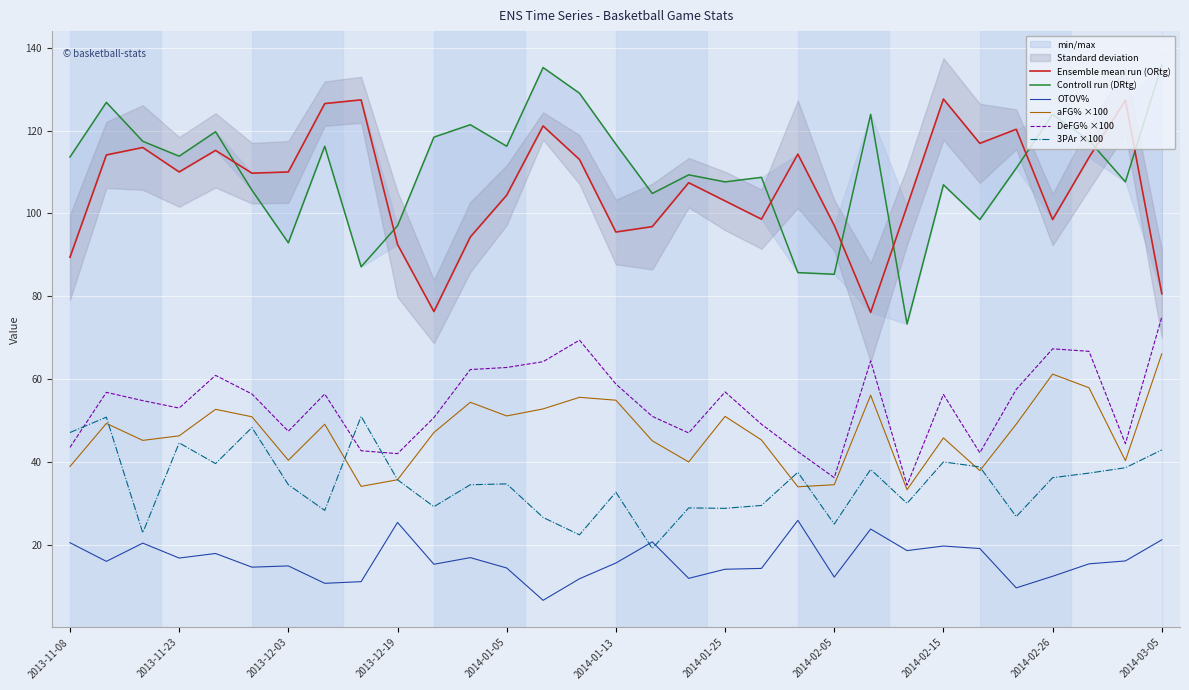

What is the minimum value for OTOV%?

6.6